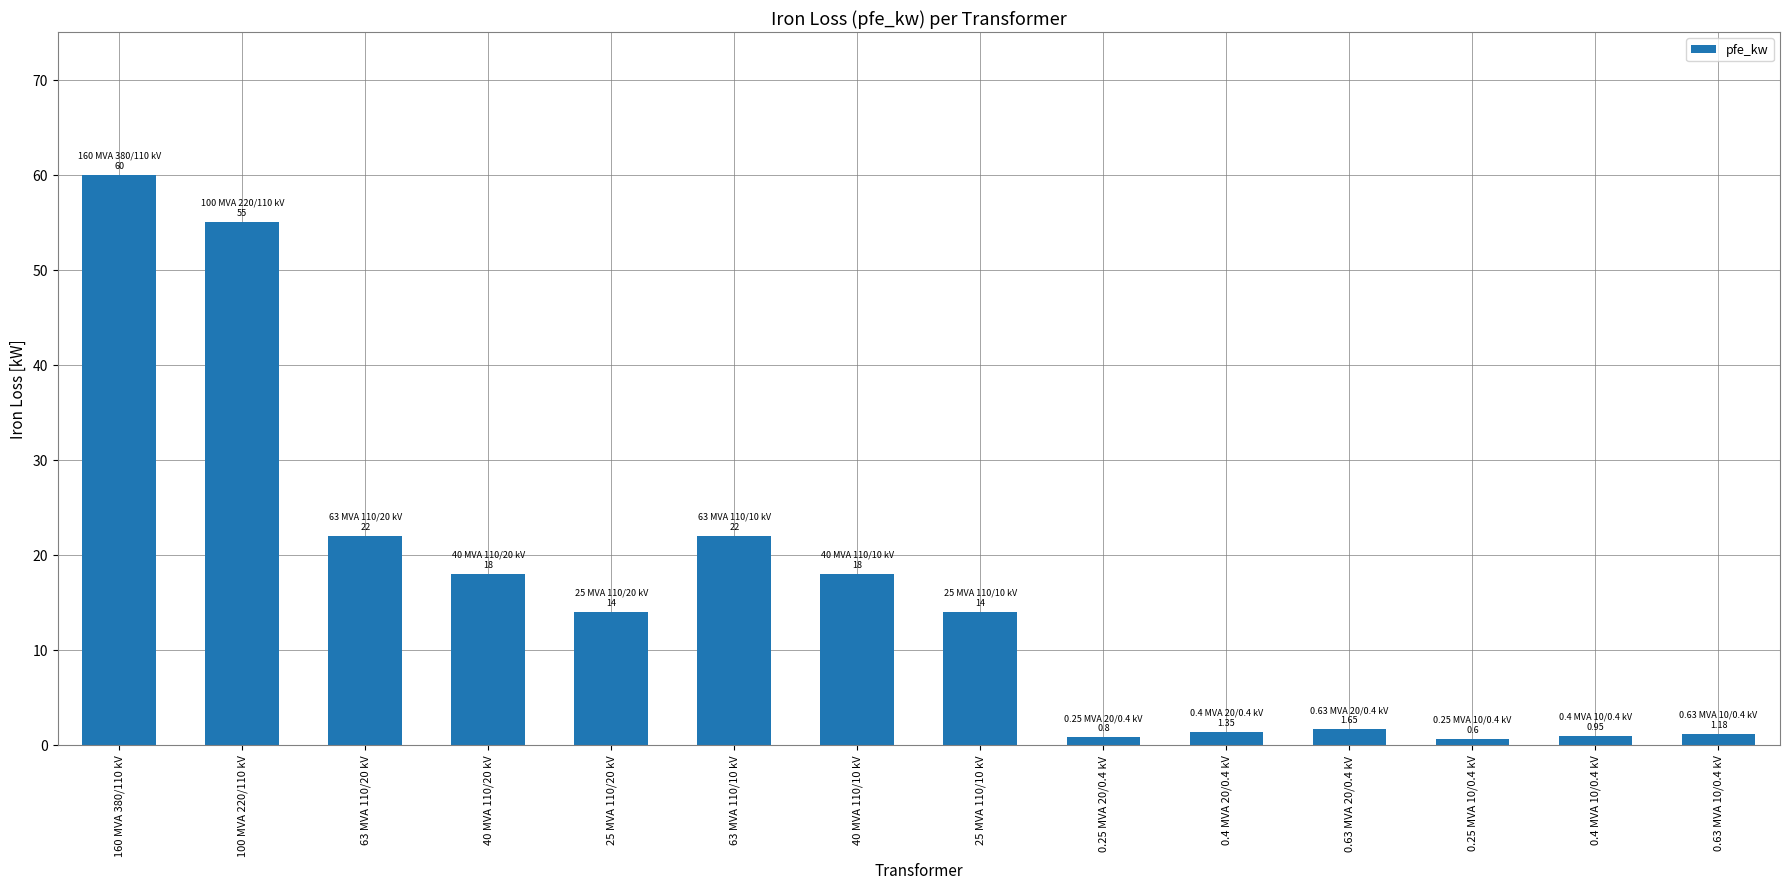

What is the label of the 1st bar from the left?

160 MVA 380/110 kV